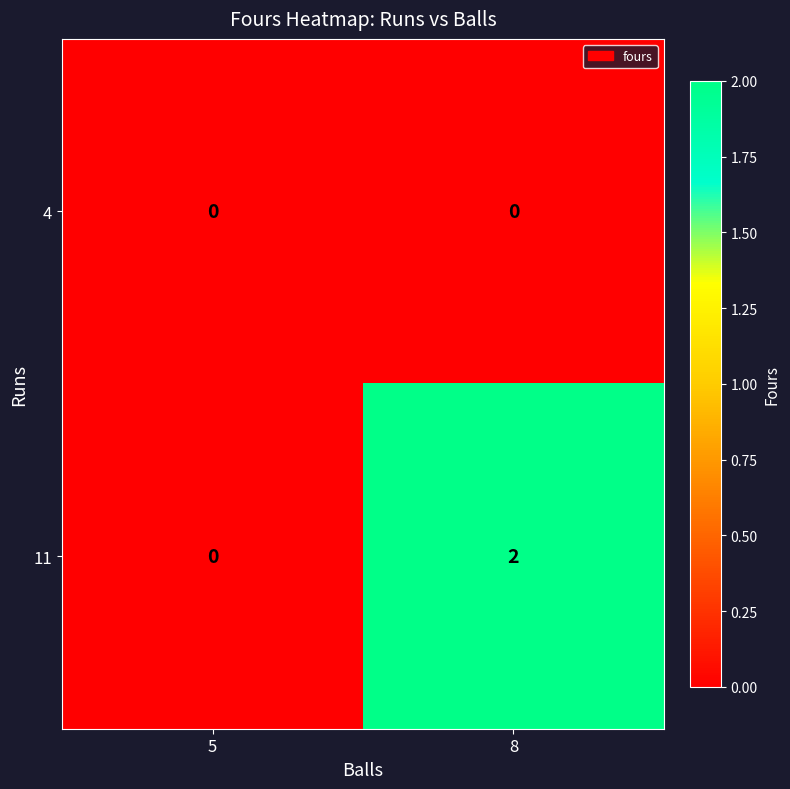

Is the value of 4 at 8 greater than the value of 11 at 8?

No